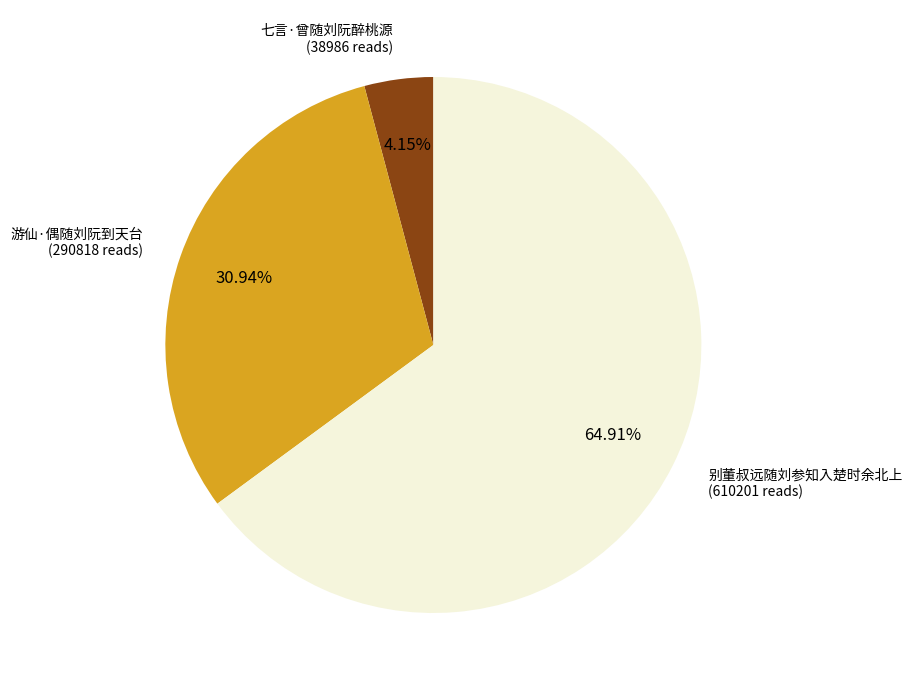

To the nearest percent, what percentage of the pie is 游仙·偶随刘阮到天台?

31%